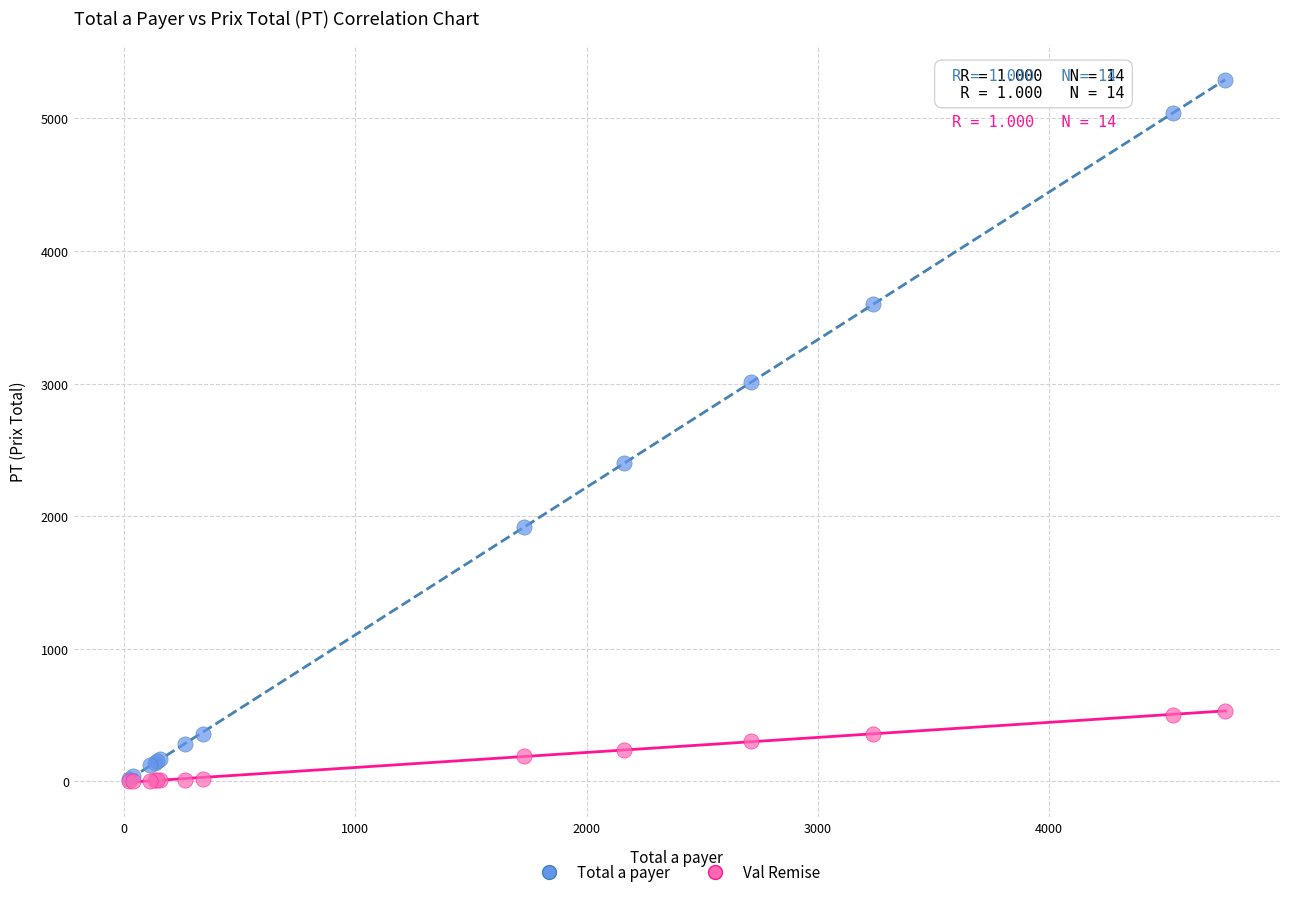

In the Total a payer series, what Y value is closest to 2655?

2400.0